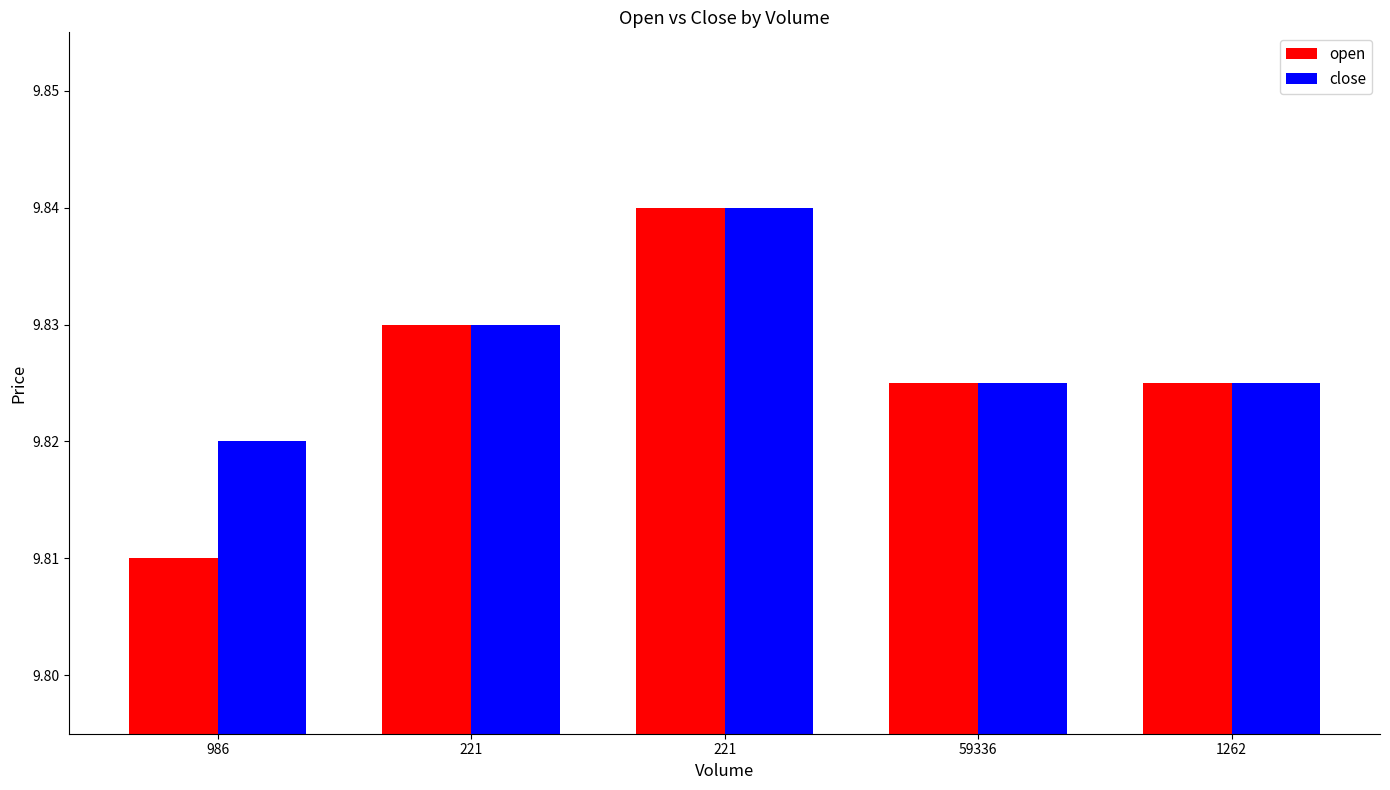

Count the number of data series in this chart.

2